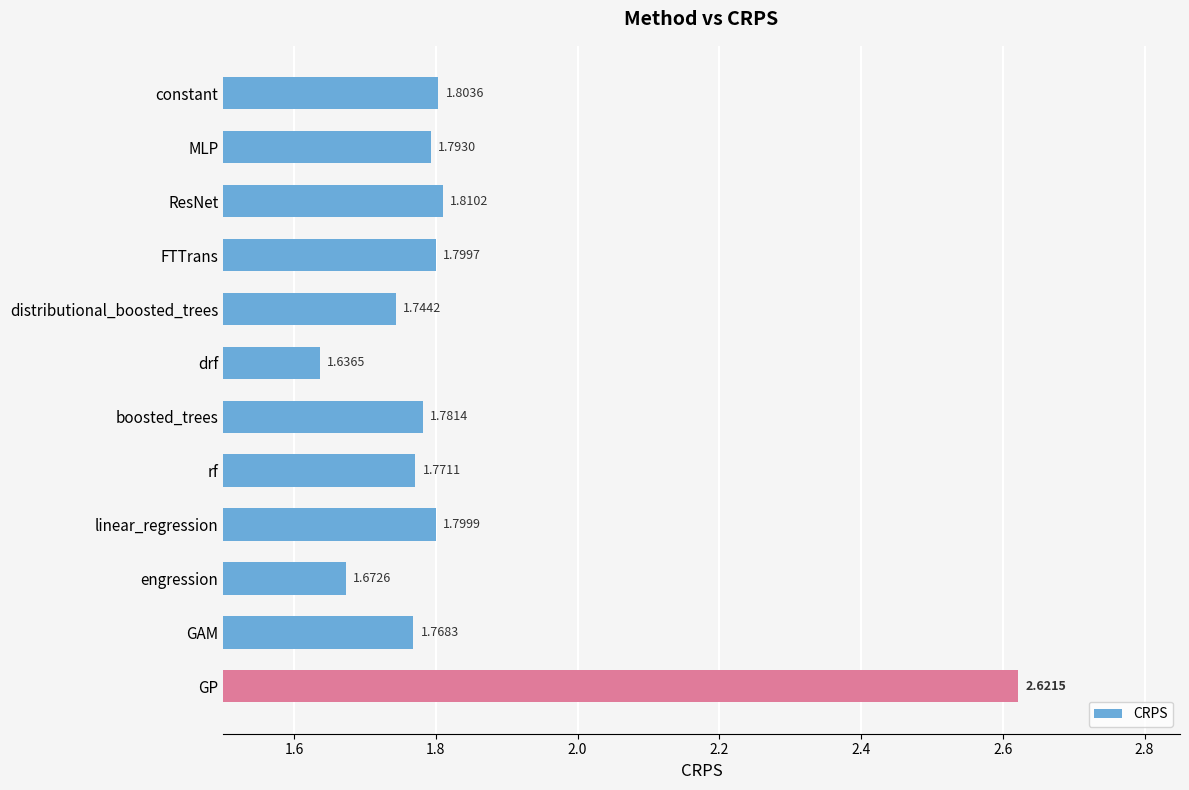

Which label corresponds to the smallest value in the chart?

drf